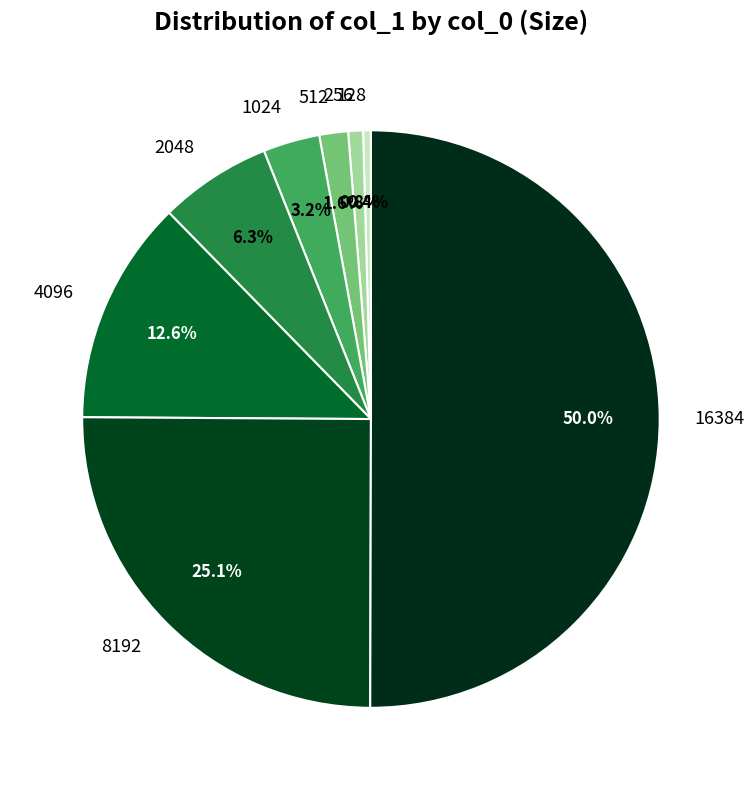

Between 4096 and 128, which is larger?

4096